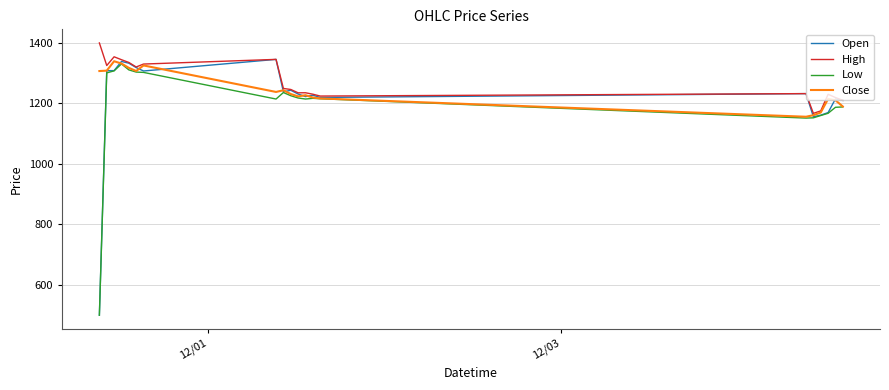

Which series has the widest spread of values?

Open